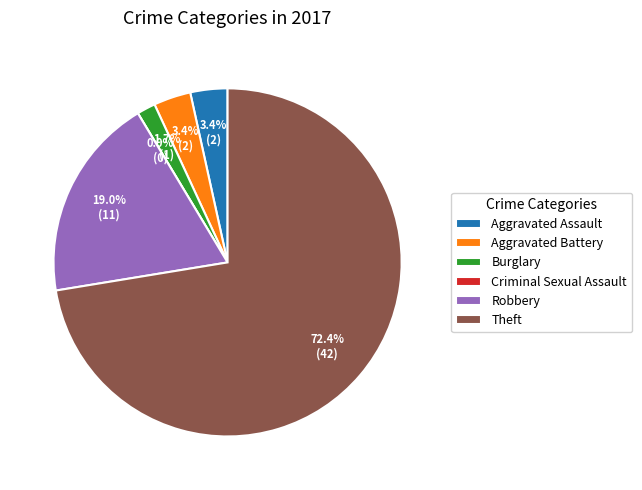

What percentage is the Aggravated Assault slice, to the nearest percent?

3%